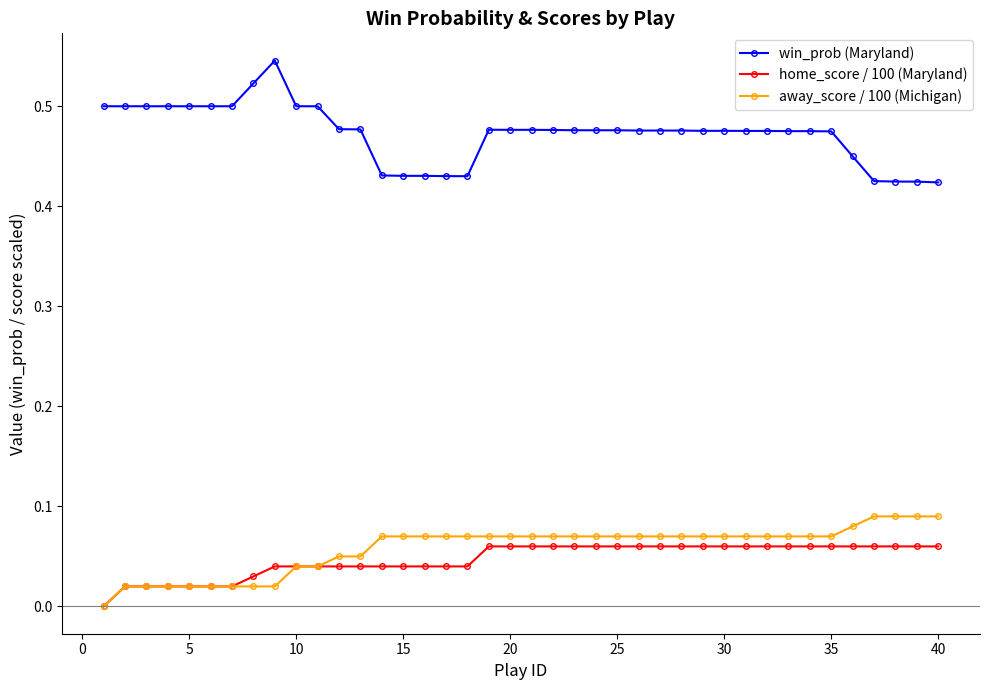

True or false: win_prob (Maryland) and away_score / 100 (Michigan) intersect in this chart.

False